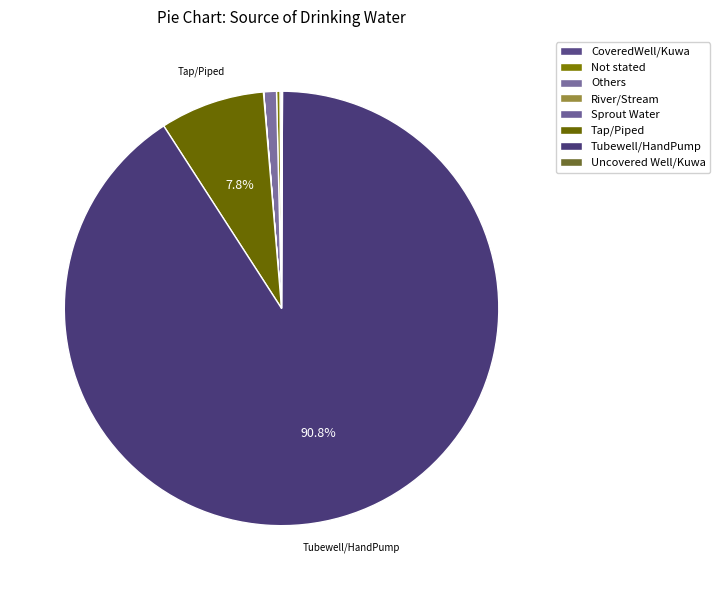

Is it true that Tubewell/HandPump is 91% of the pie?

True